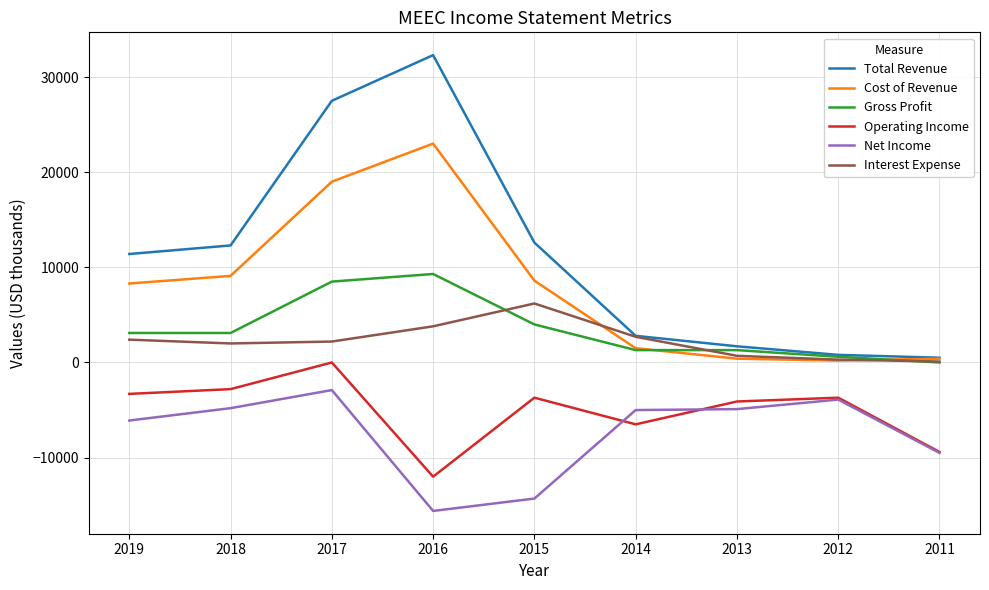

Which category has the lowest value in the Operating Income series?

2016